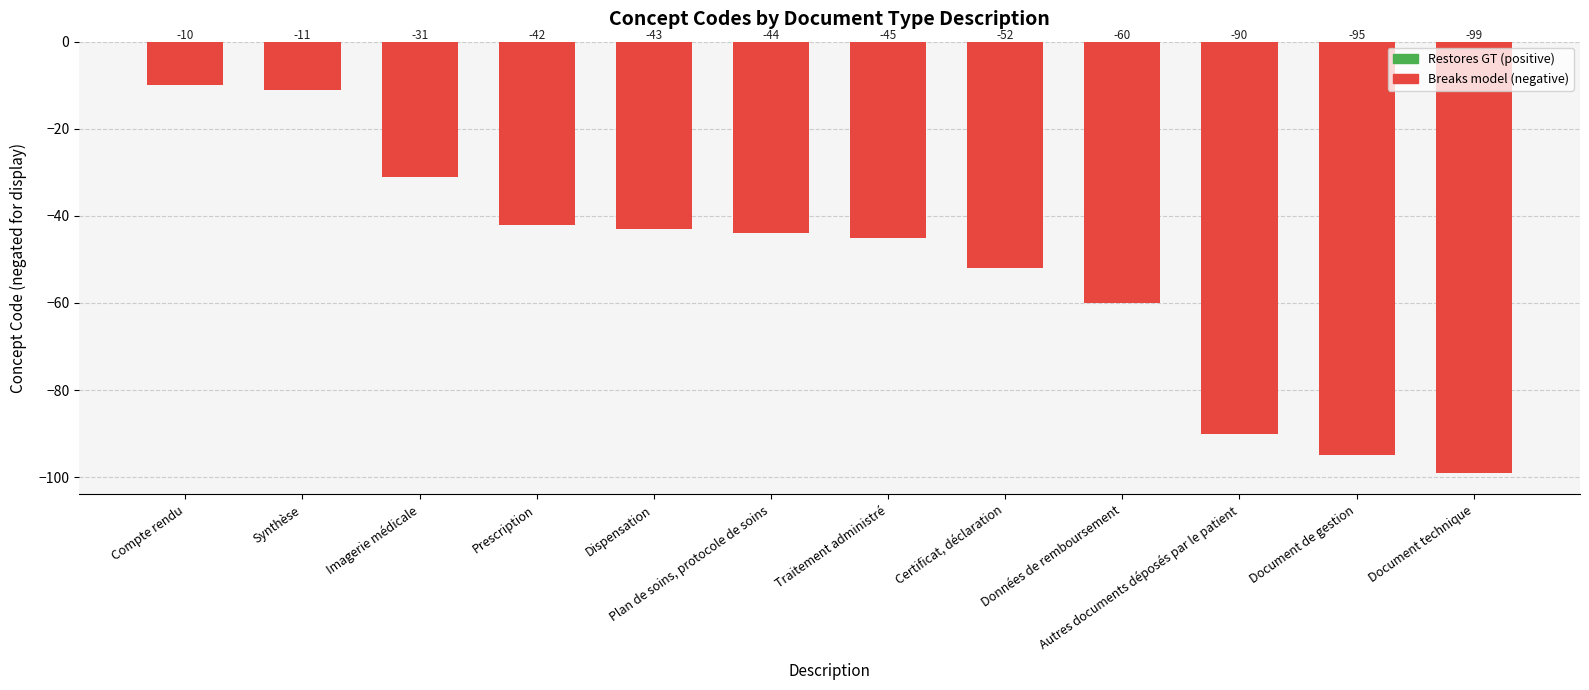

True or false: the data shows -10 at Compte rendu.

True